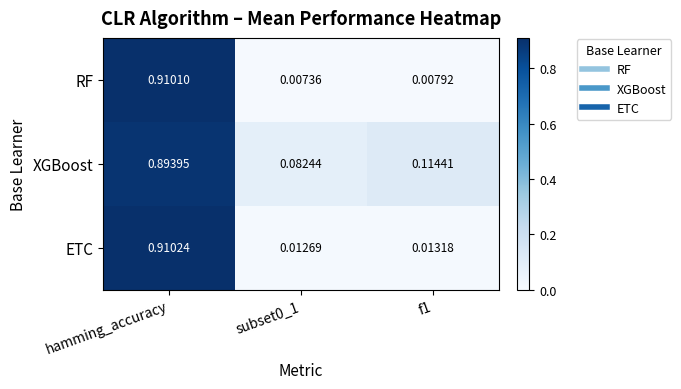

Which series has the largest total across all categories?

XGBoost